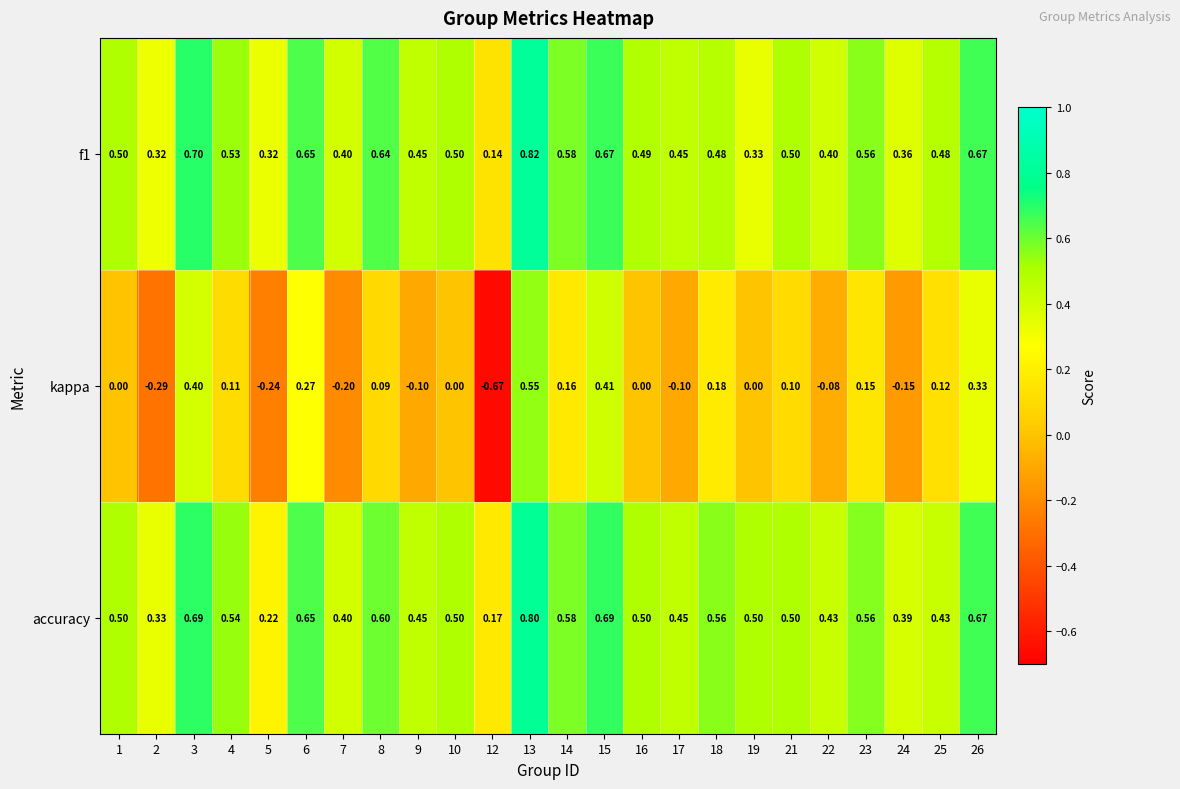

Rank the series at 12 from lowest to highest value.

kappa, f1, accuracy